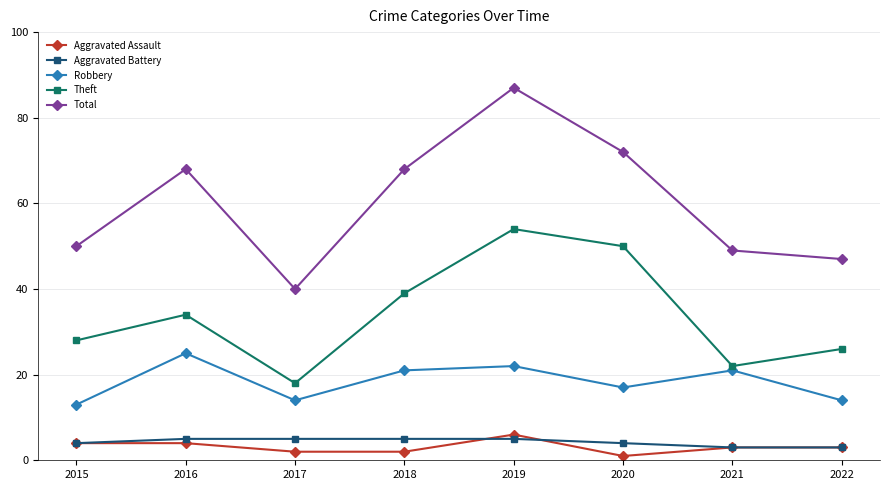

The Aggravated Assault series shows 2 at 2017. True or false?

True